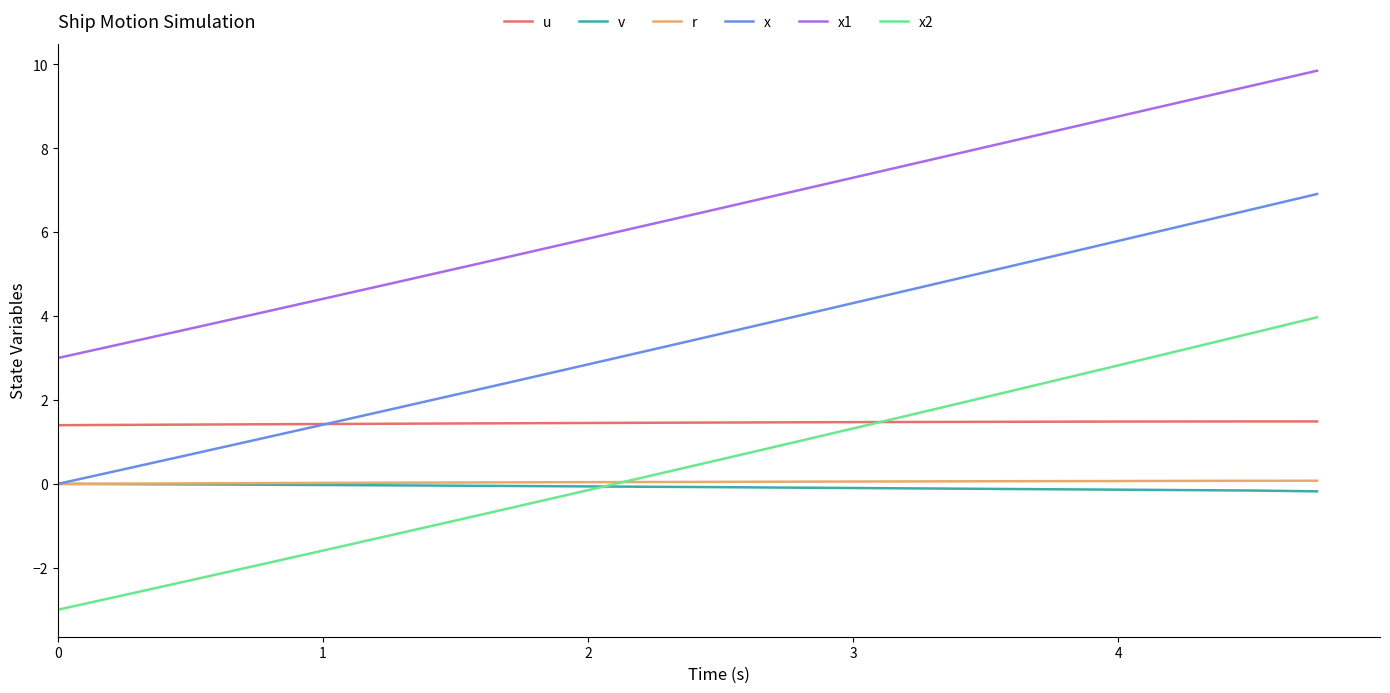

Is this an area chart (filled region under the line)?

No